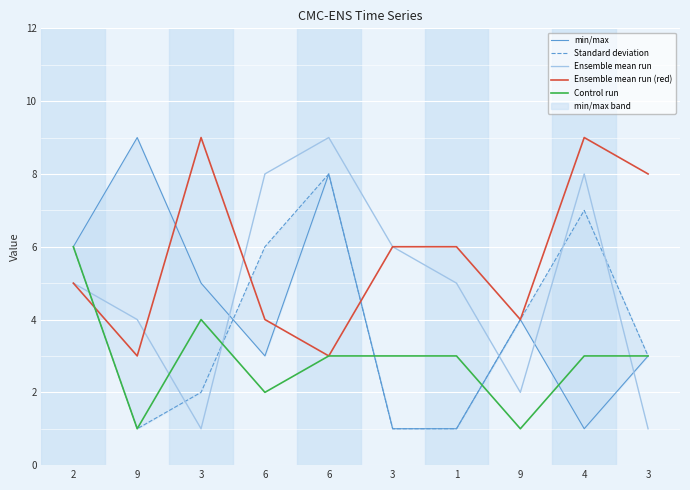

Reading left to right, list all the values displayed in this chart.

min/max: 6	9	5	3	8	1	1	4	1	3
Standard deviation: 6	1	2	6	8	1	1	4	7	3
Ensemble mean run: 5	4	1	8	9	6	5	2	8	1
Ensemble mean run (red): 5	3	9	4	3	6	6	4	9	8
Control run: 6	1	4	2	3	3	3	1	3	3